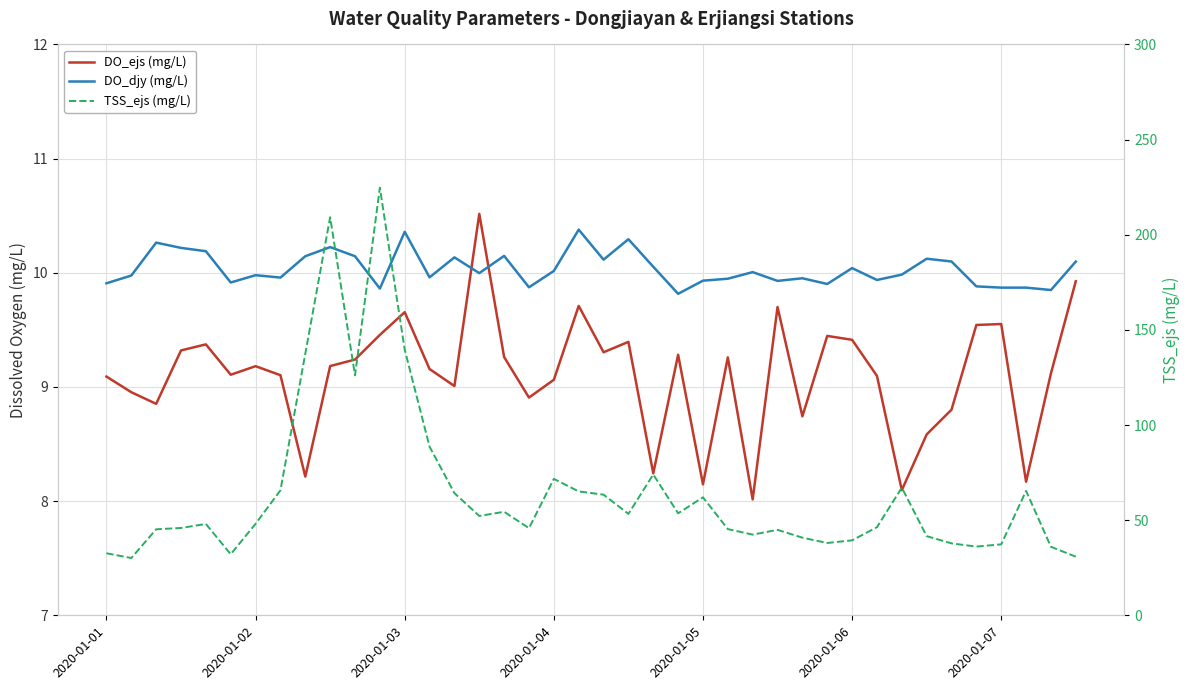

The DO_ejs (mg/L) series shows 12.5 at 2020-01-07. True or false?

False